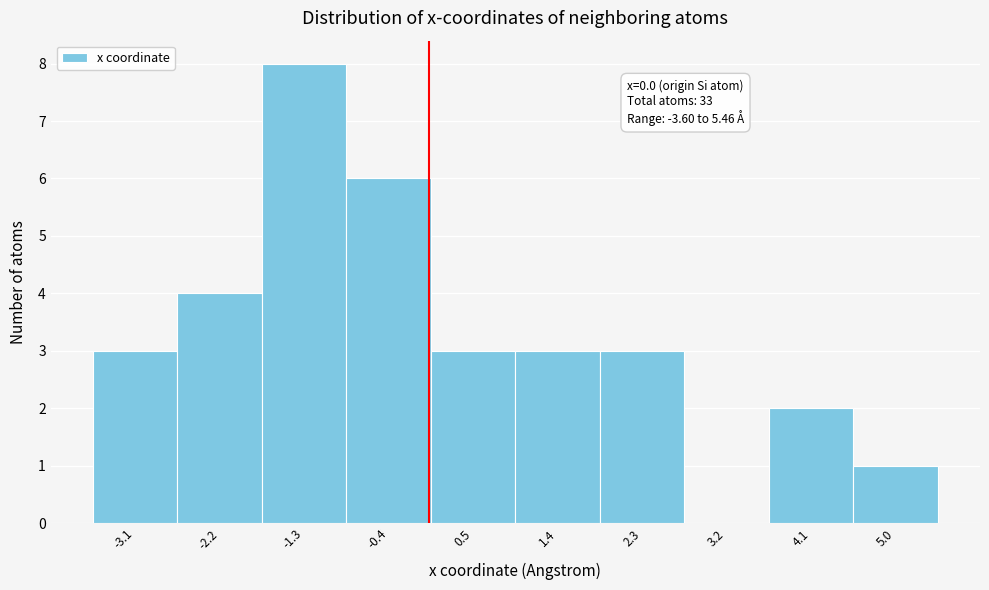

Over which range of the x-axis is the bar tallest?

-1.8 to -0.9